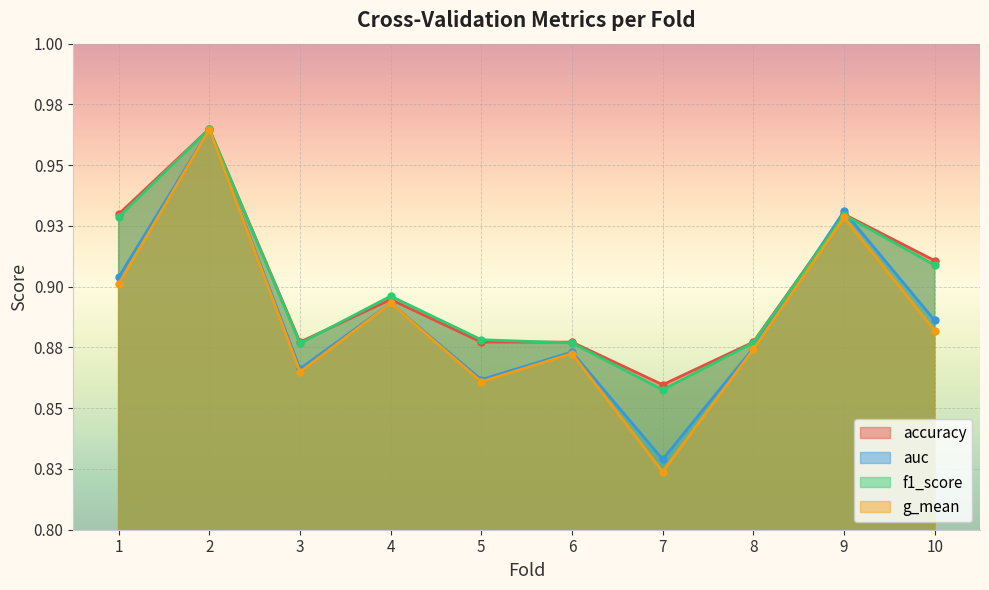

Reading left to right, extract all data points from this chart.

accuracy: 0.9	1.0	0.9	0.9	0.9	0.9	0.9	0.9	0.9	0.9
auc: 0.9	1.0	0.9	0.9	0.9	0.9	0.8	0.9	0.9	0.9
f1_score: 0.9	1.0	0.9	0.9	0.9	0.9	0.9	0.9	0.9	0.9
g_mean: 0.9	1.0	0.9	0.9	0.9	0.9	0.8	0.9	0.9	0.9